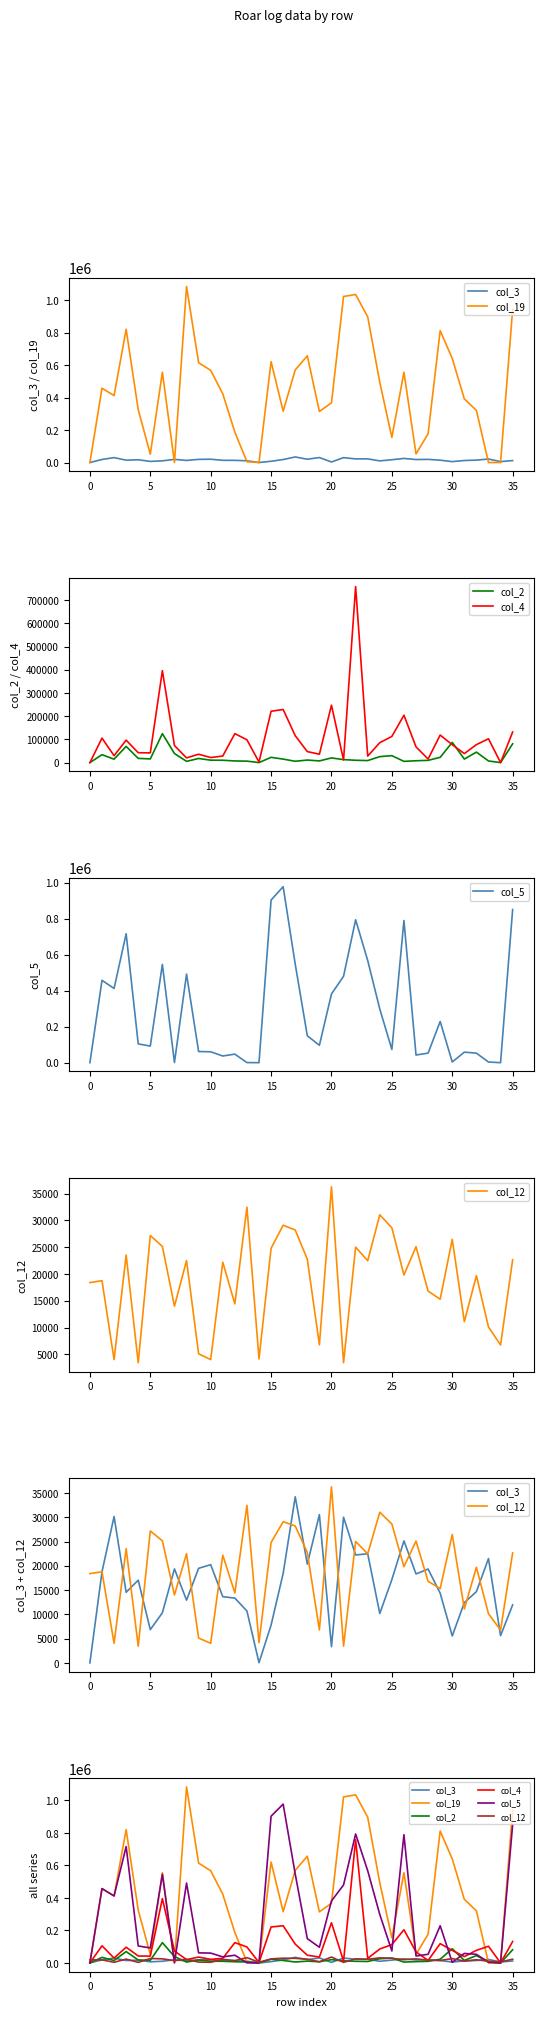

Is it true that col_2 equals 15035 at 10?

False